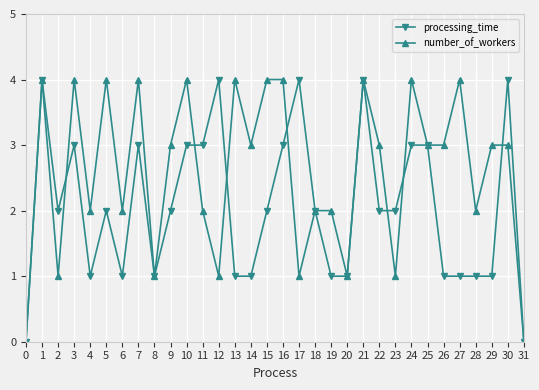

What is the difference between the number_of_workers values at 8 and 12?

0